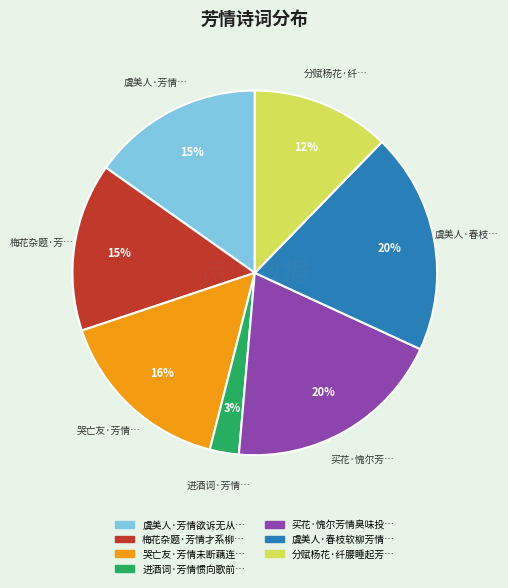

Does any single category account for the majority?

No